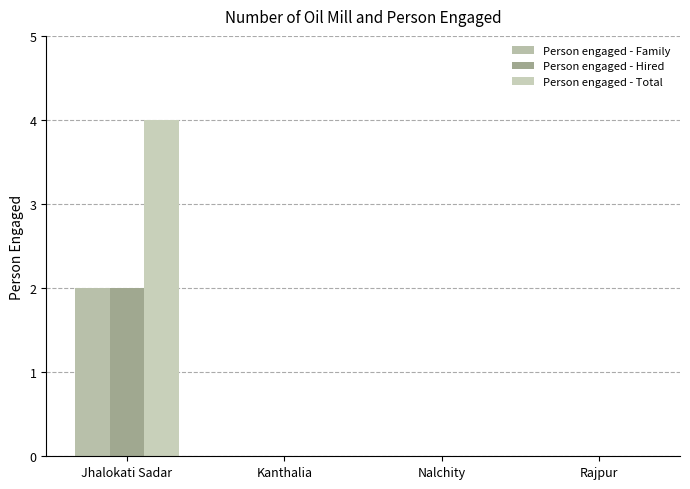

What are all the series names shown in the legend?

Person engaged - Family, Person engaged - Hired, Person engaged - Total